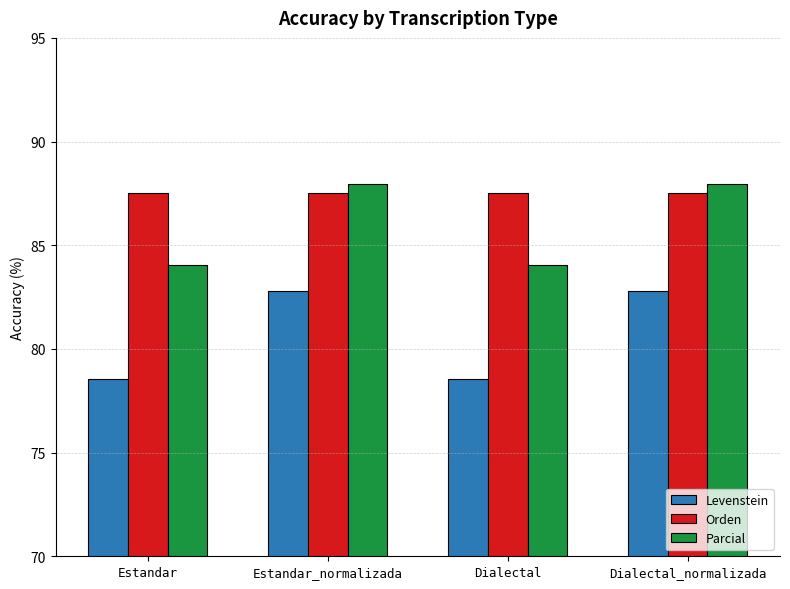

Rank the series by their average value, from lowest to highest.

Levenstein, Parcial, Orden